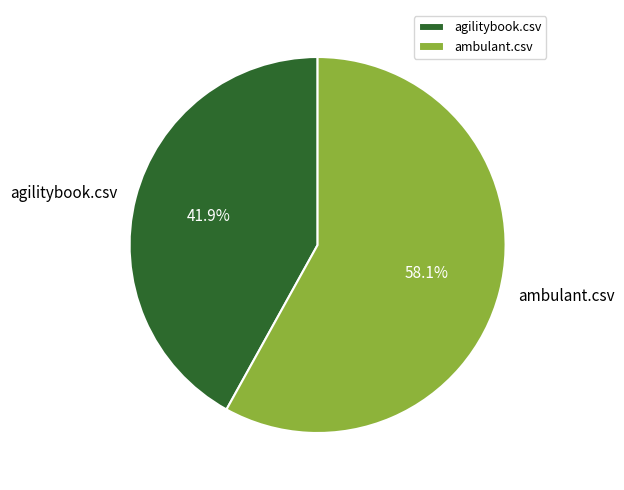

Combined, what portion of the pie is agilitybook.csv and ambulant.csv?

100.0%